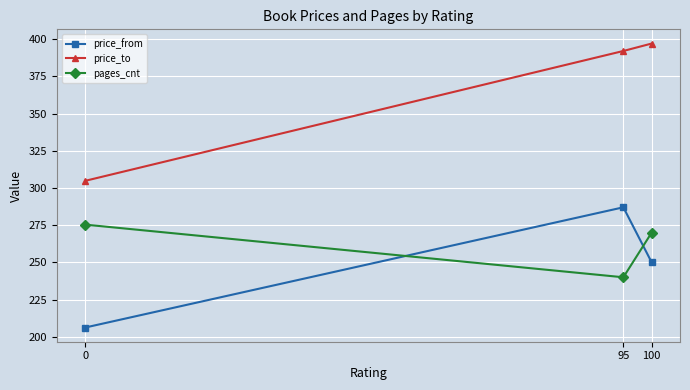

List the series in order of their peak value, lowest first.

pages_cnt, price_from, price_to